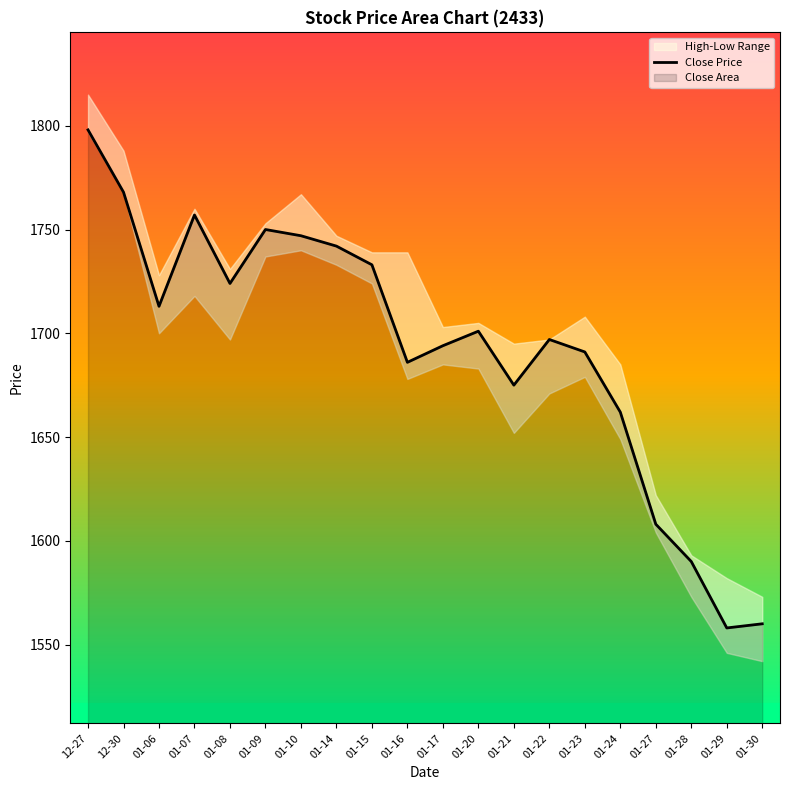

Which category has the highest value across all series?

12-27